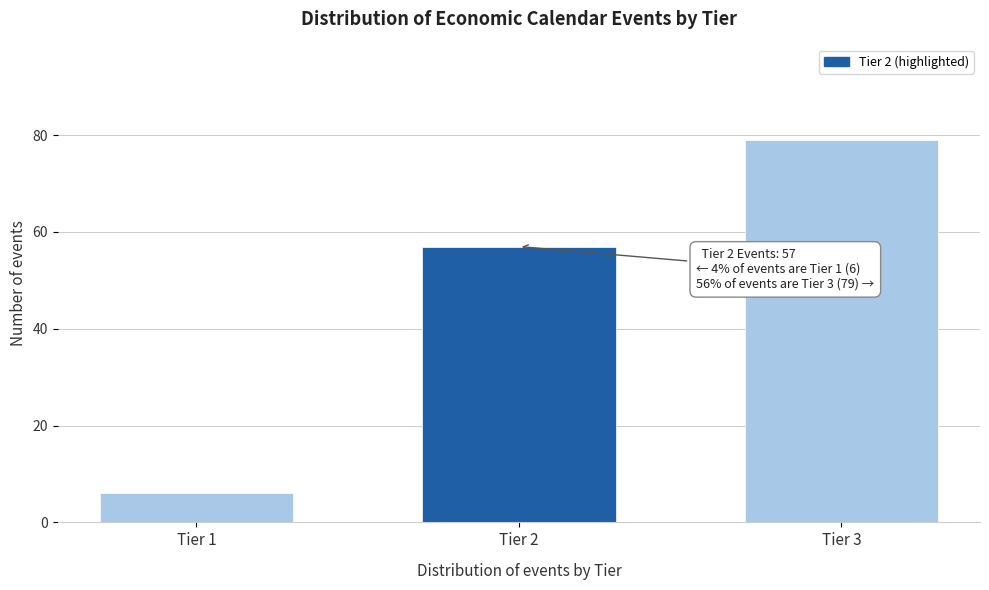

Reading left to right, what are all the values shown in this chart?

6	57	79